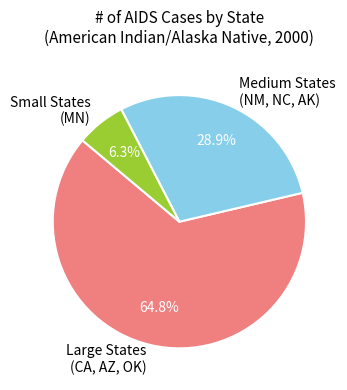

Do Large States (CA, AZ, OK) and Small States (MN) together represent more than half of the pie?

Yes